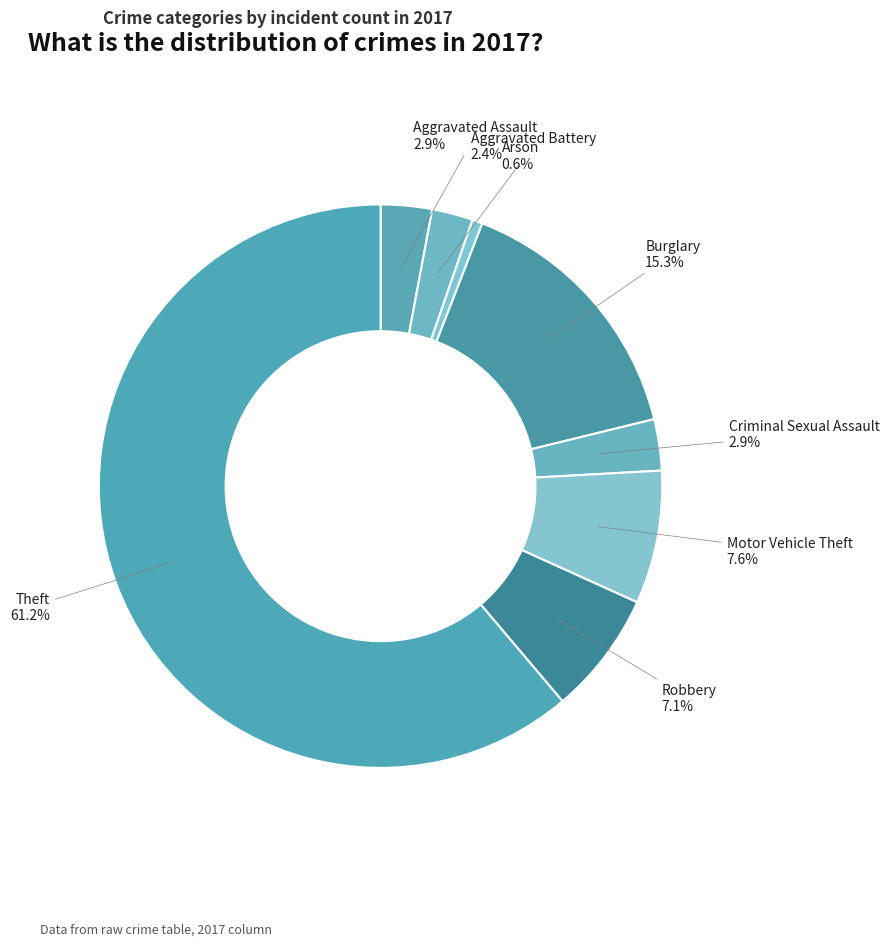

Approximately how many times larger is the value at Motor Vehicle Theft compared to Burglary?

0.5